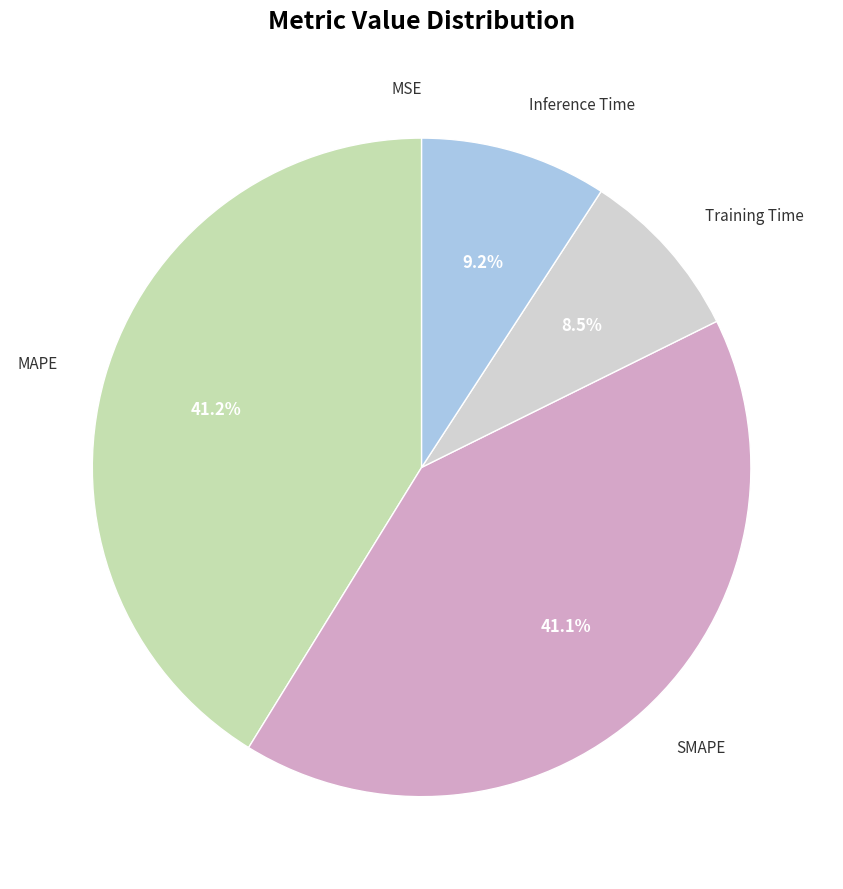

To the nearest percent, what is the difference between the Inference Time and Training Time slice percentages?

1%